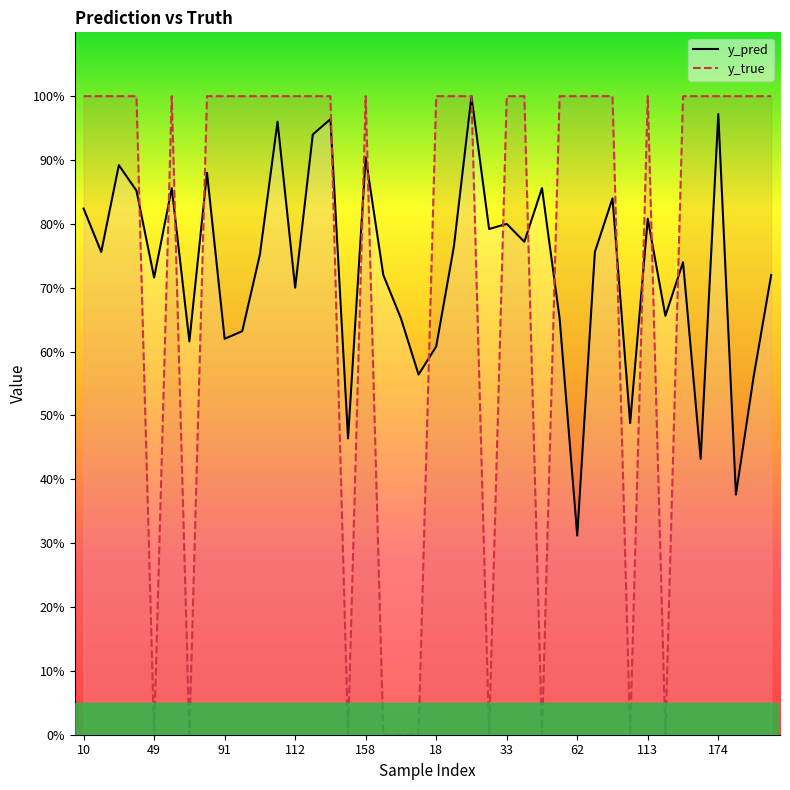

How many data points in y_true are less than 1?

10